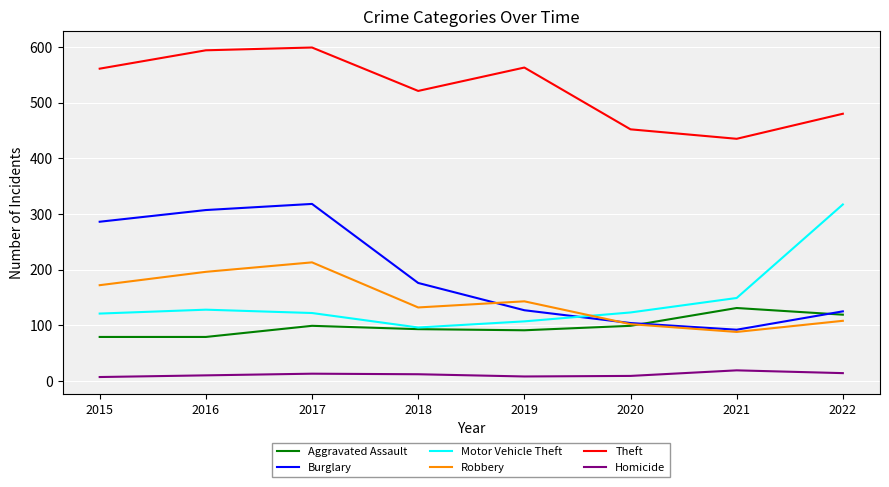

What is the minimum value for Theft?

435